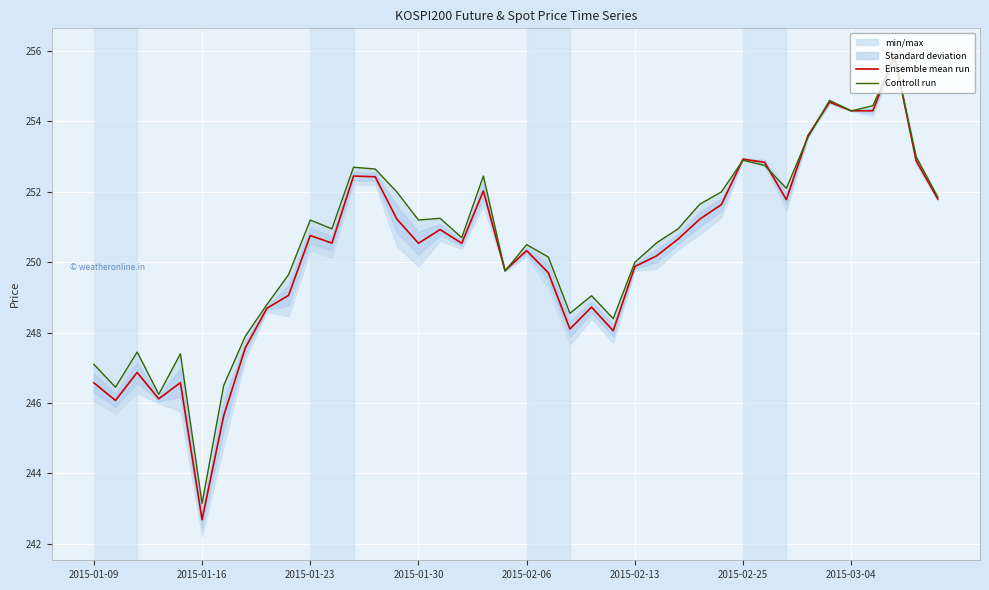

What is the total value across all series at 36?

508.8